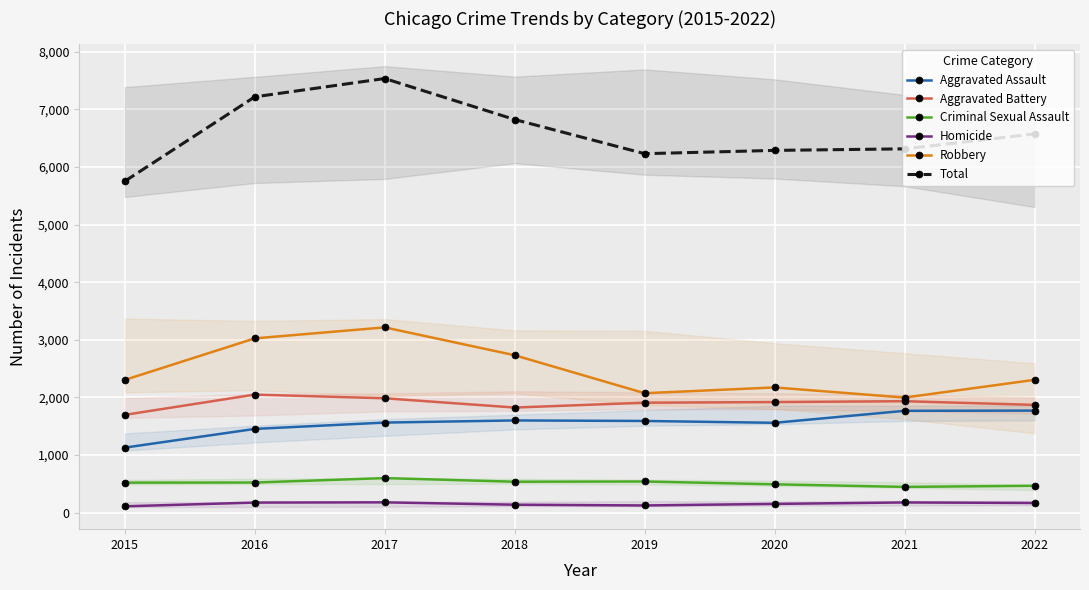

Between 2015 and 2020, which is larger?

2020